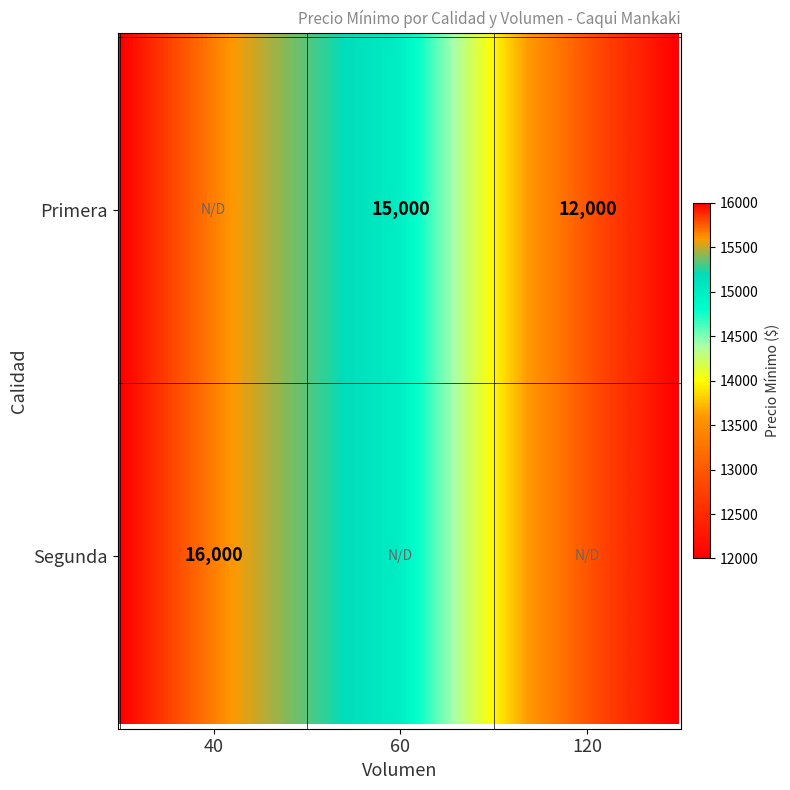

List the labels in order of value, largest first.

Segunda_40, Primera_60, Primera_120, Primera_40, Segunda_60, Segunda_120